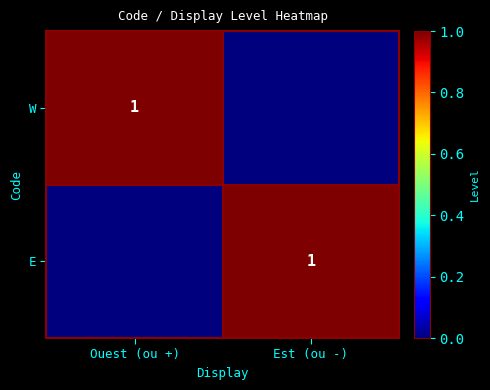

The value of W at Ouest (ou +) is 1. True or false?

True